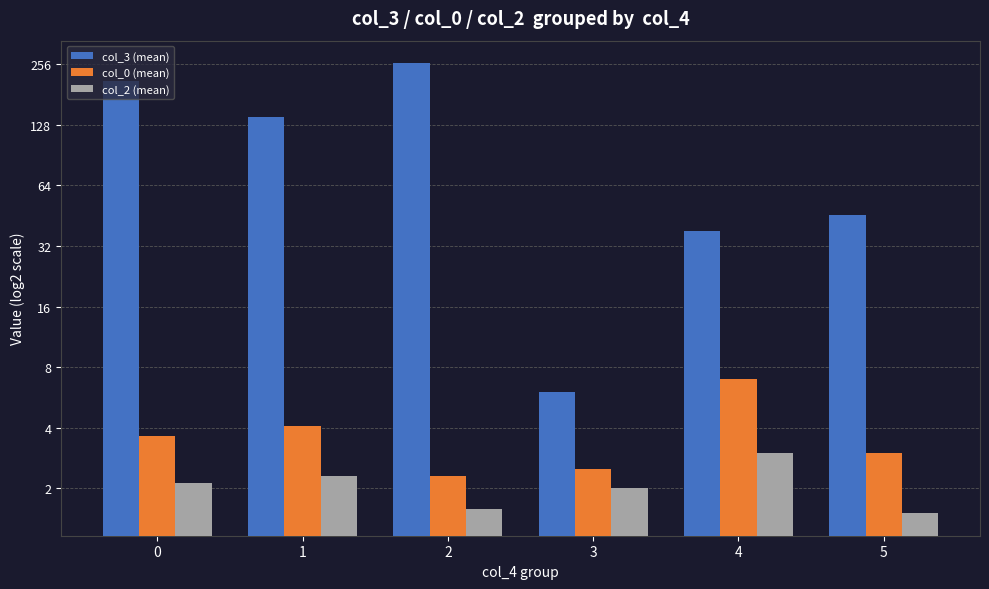

What is the maximum value for col_0 (mean)?

7.0